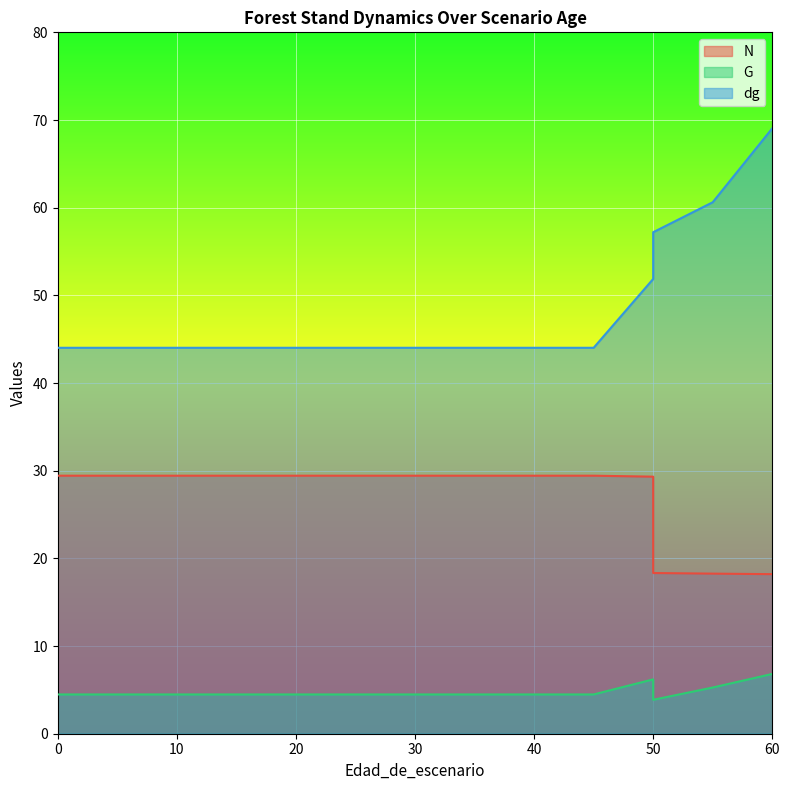

What is the total value across all series at 0?

77.9